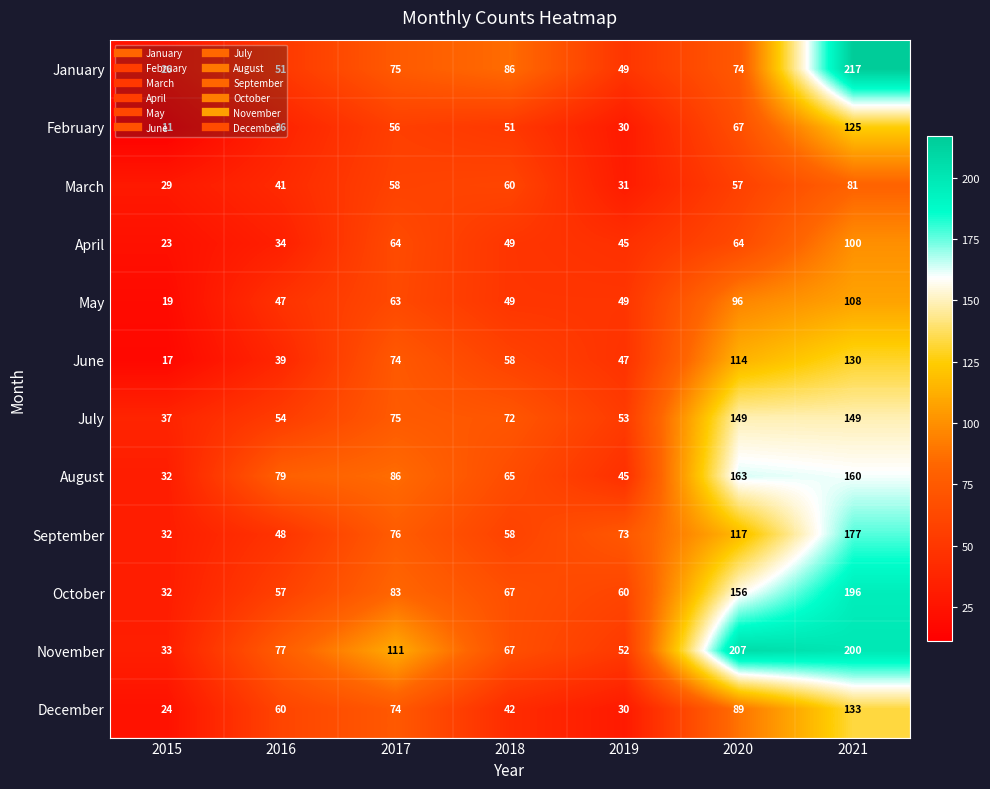

Is it true that July equals 149 at 2021?

True